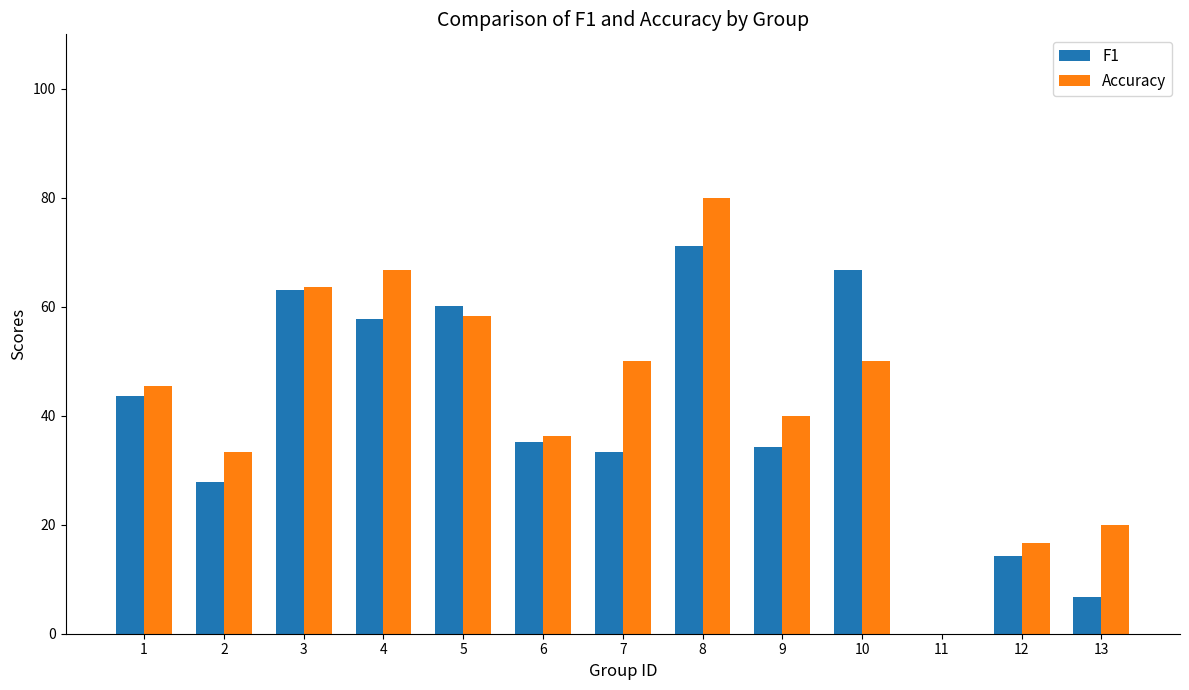

Which category has the highest value across all series?

8